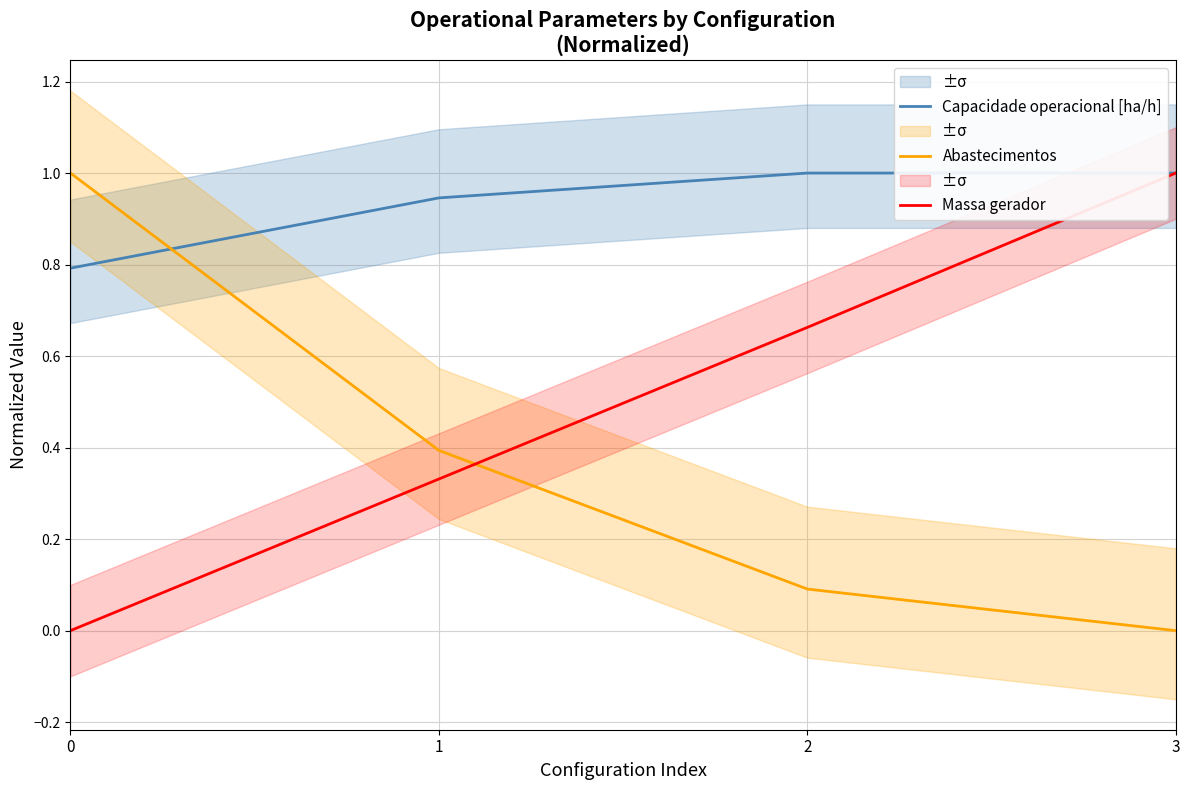

Between which two adjacent categories do Abastecimentos and Capacidade operacional [ha/h] first intersect?

0 and 1